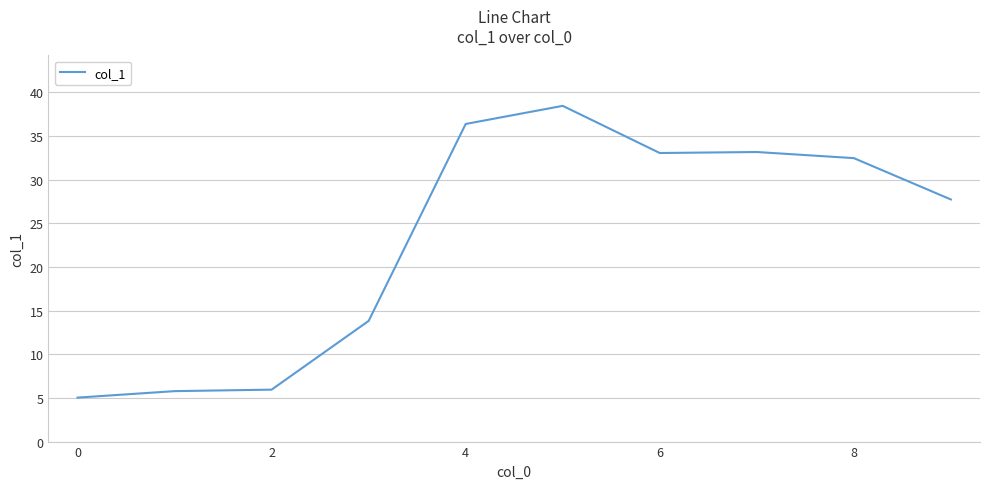

What is the difference between the maximum and minimum values?

33.4